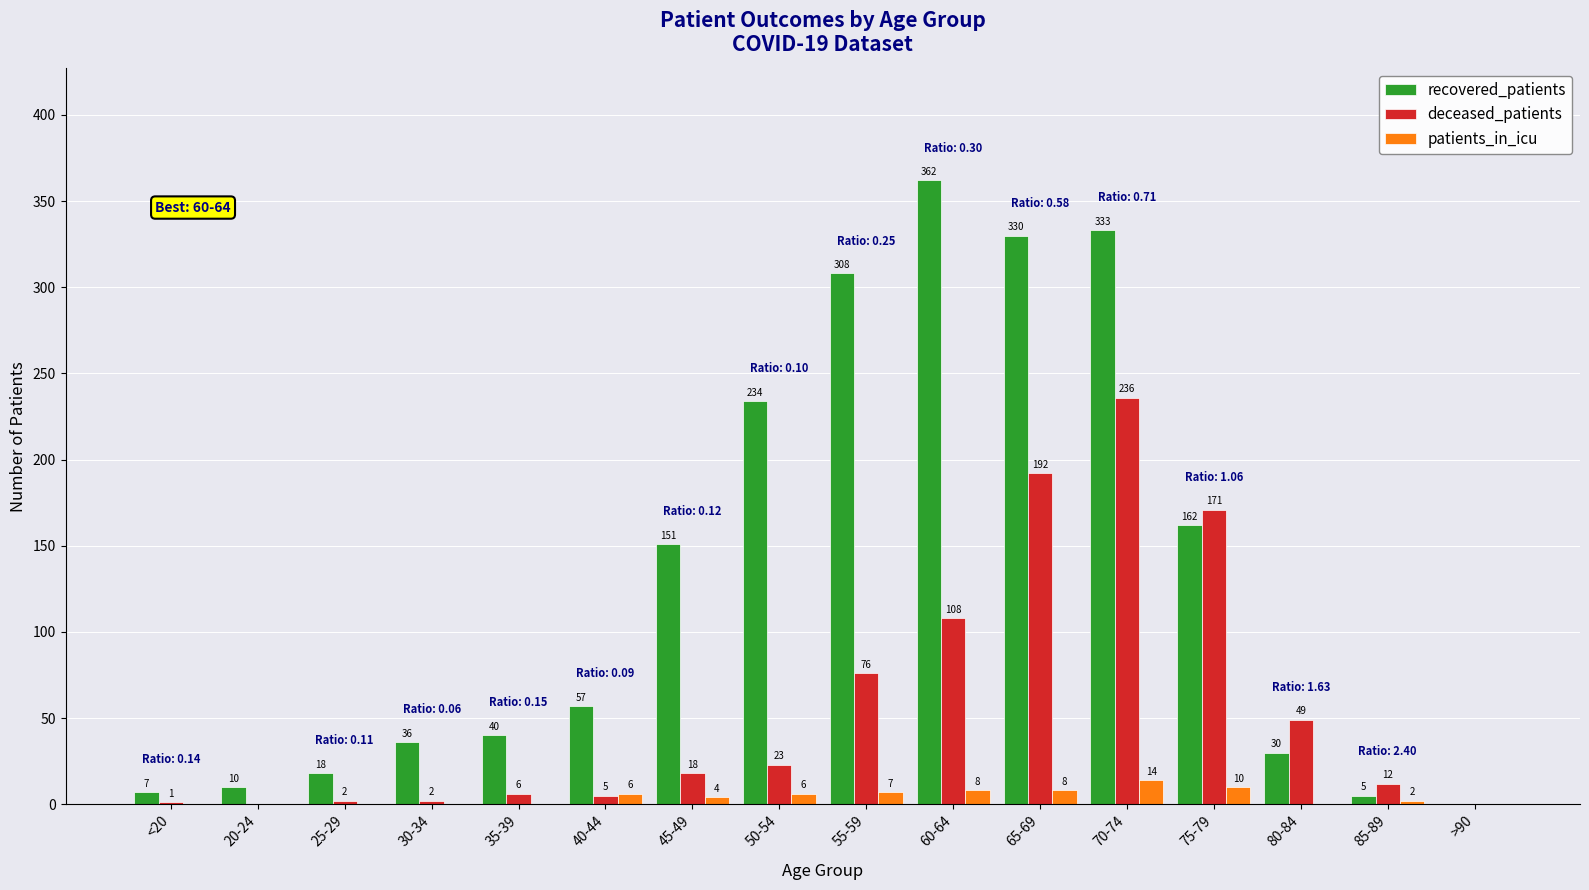

Which category has the highest value across all series?

60-64